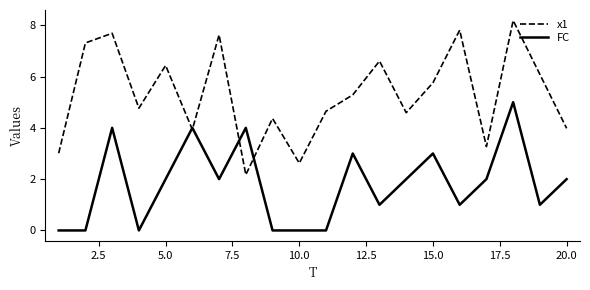

What is the sum of all x1 values?

106.1